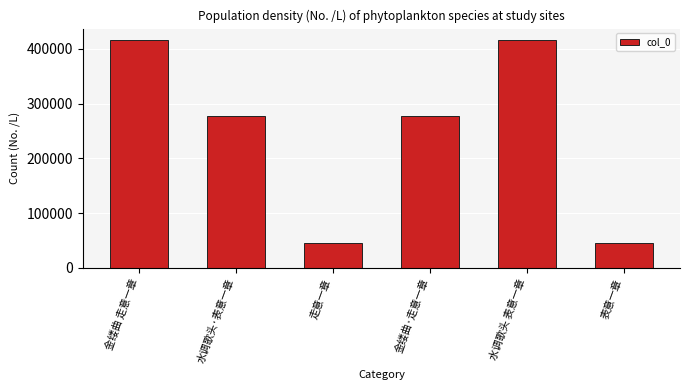

What is the difference between the maximum and minimum values?

370280